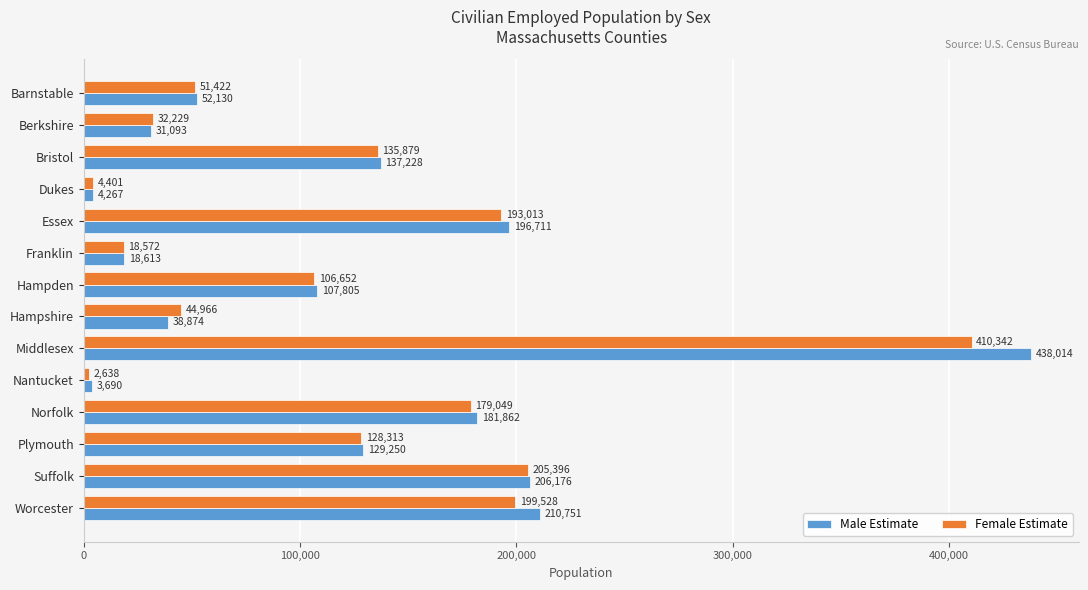

Is the value of Female Estimate at Barnstable greater than the value of Male Estimate at Middlesex?

No